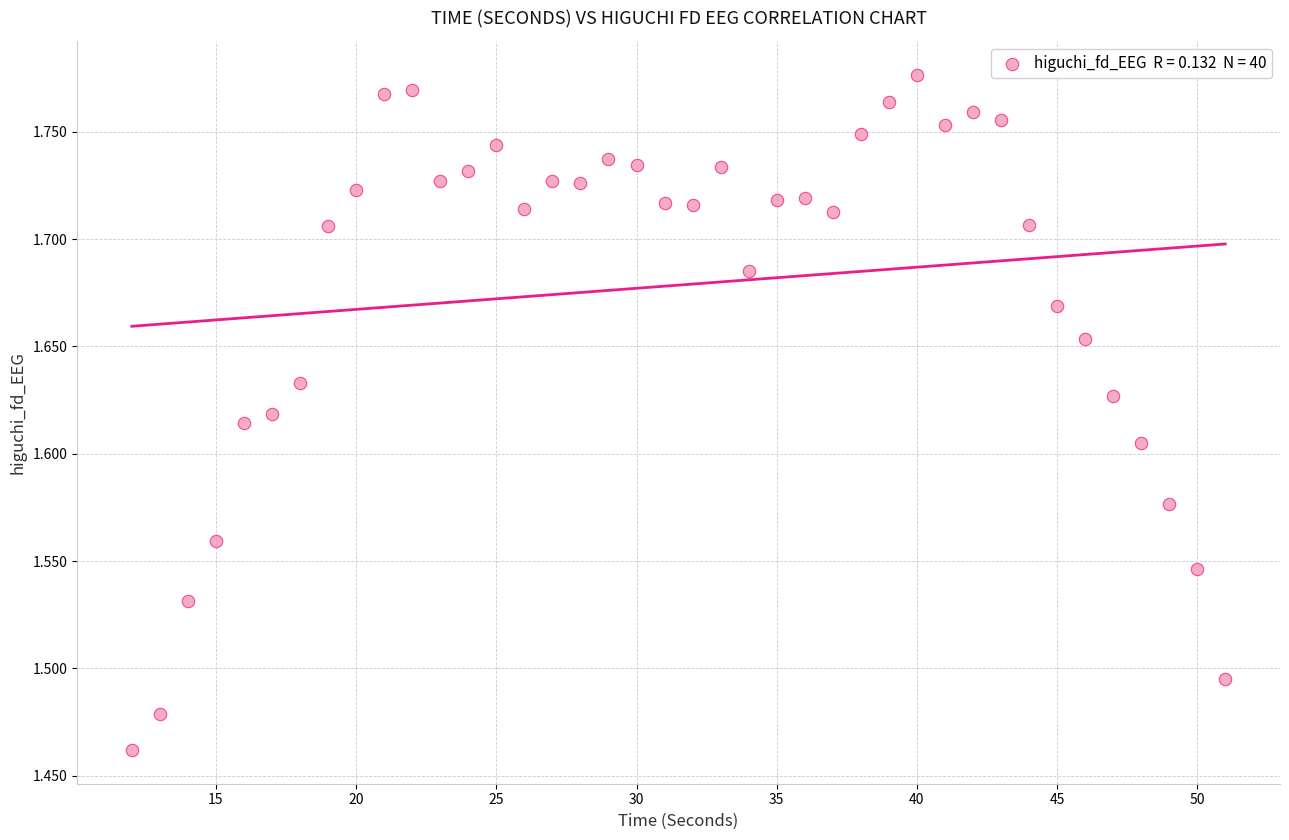

What is the range of X values (max minus min)?

39.0